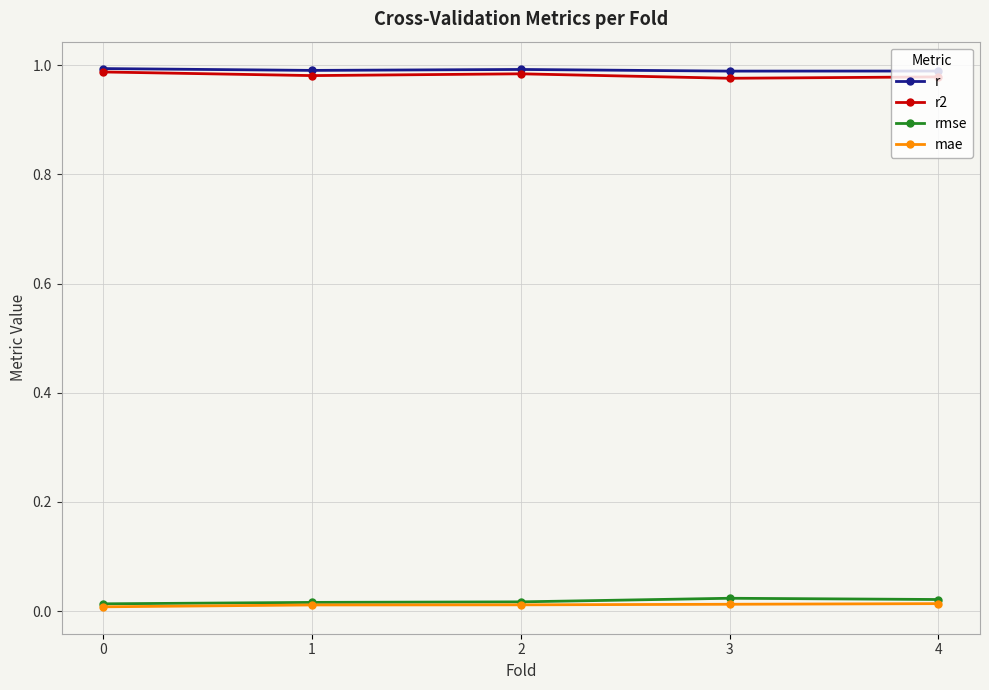

Is the value of r2 at 3 greater than the value of mae at 4?

Yes